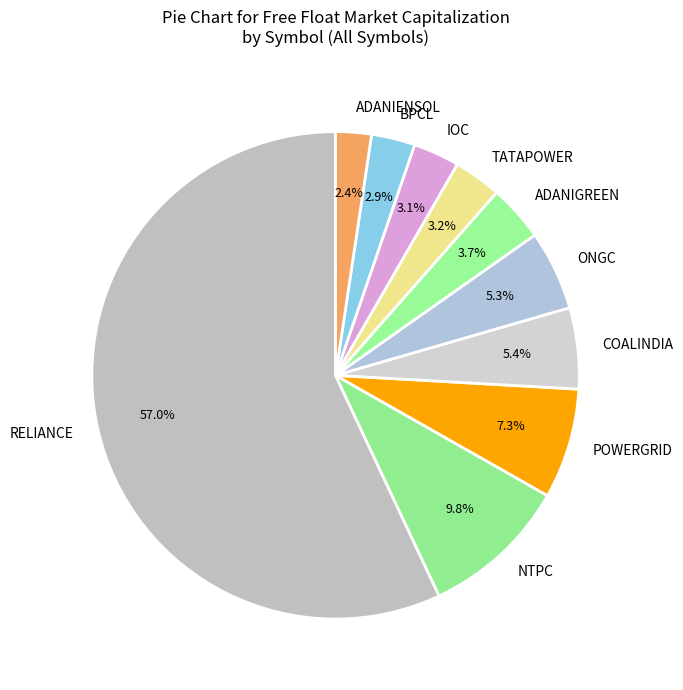

Approximately how many times larger is the value at NTPC compared to IOC?

3.2